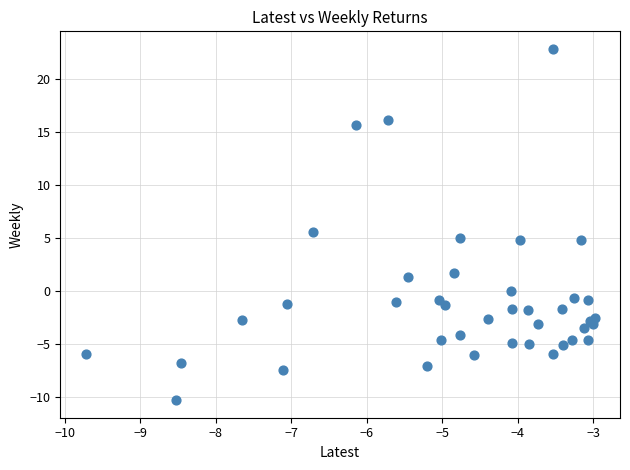

What Y value in the scatter plot is closest to 6?

5.6